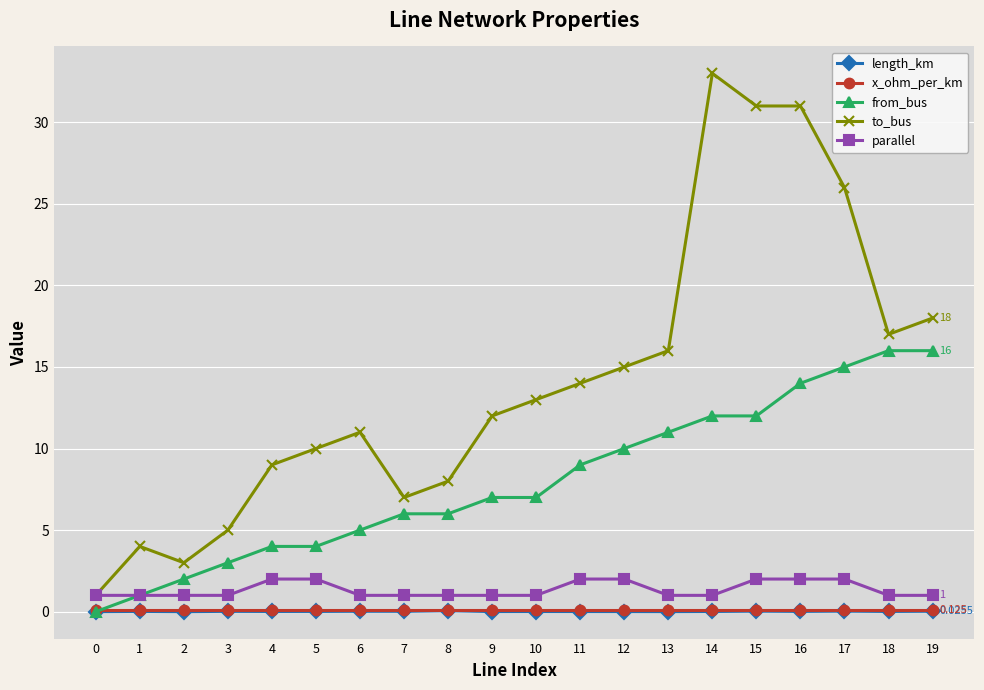

True or false: to_bus has more than 0 points higher than both neighbors.

True